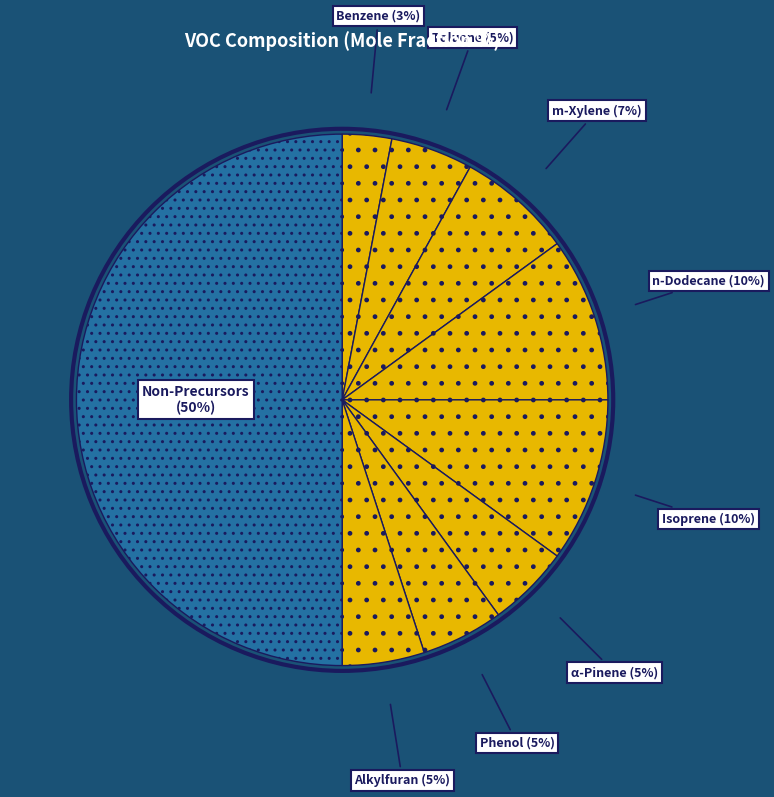

True or false: Toluene accounts for 1% of the total.

False